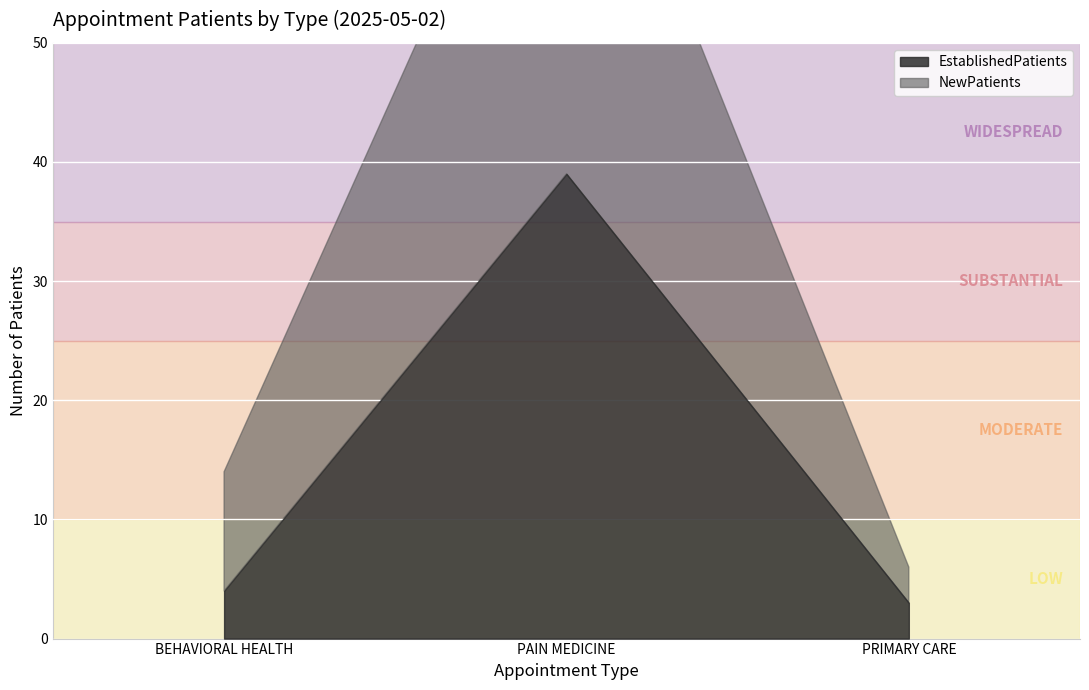

The NewPatients series shows 62 at PAIN MEDICINE. True or false?

False